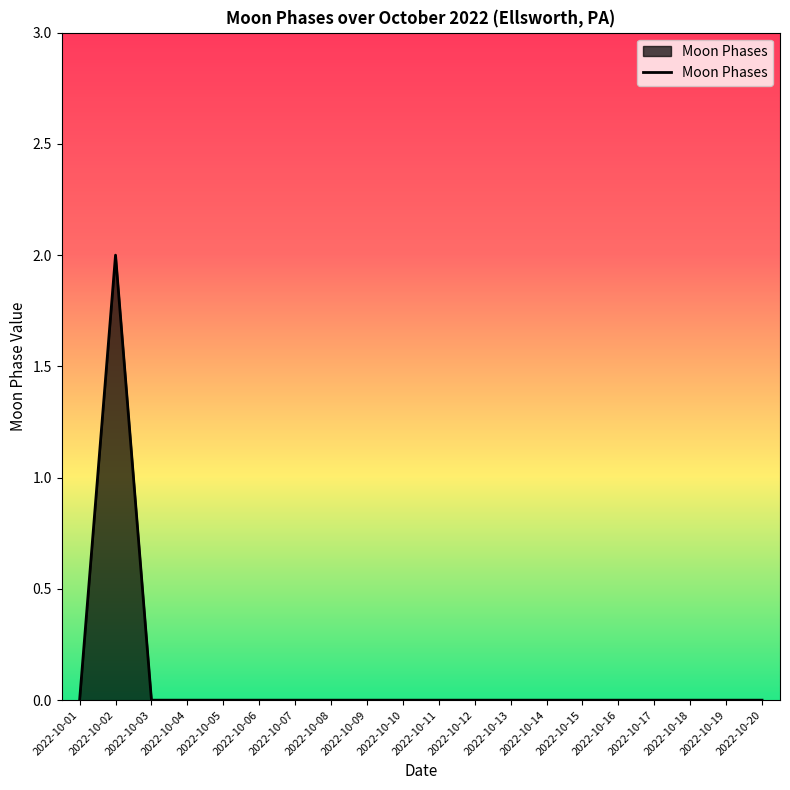

Does the chart display data point markers on the line(s)?

No